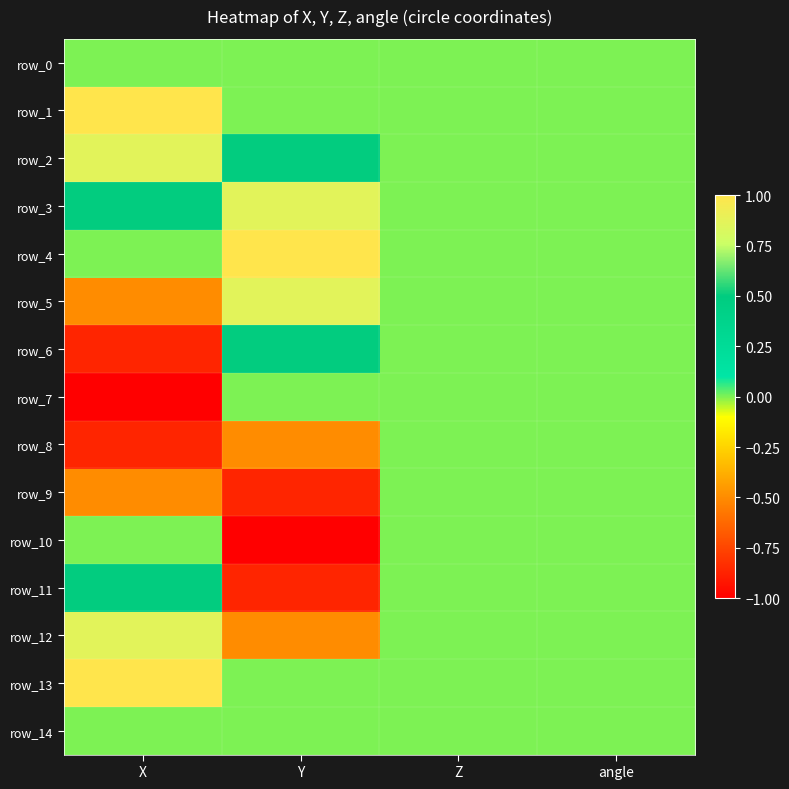

What is the difference between the maximum and minimum values in the row_10 series?

1.0